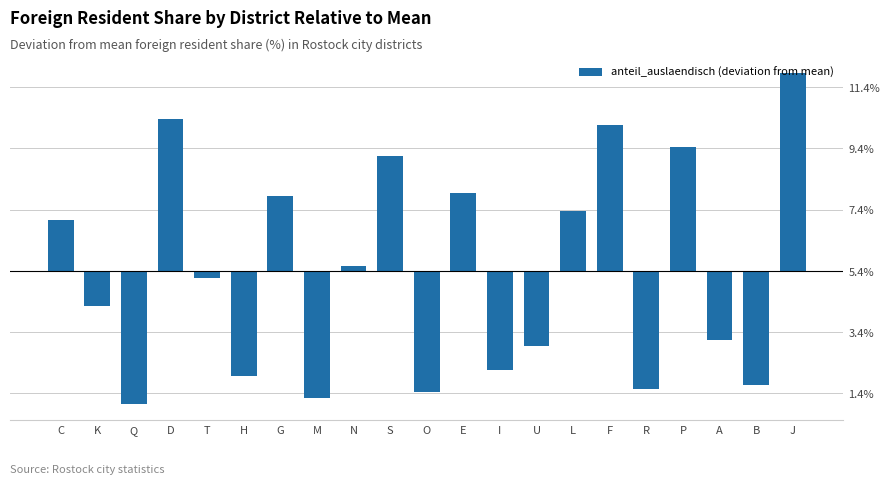

At which category does the chart reach its peak across all series?

J